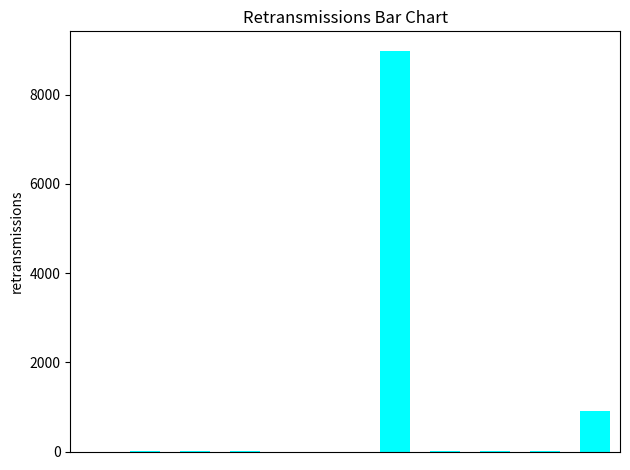

What is the sum of all values?

9940